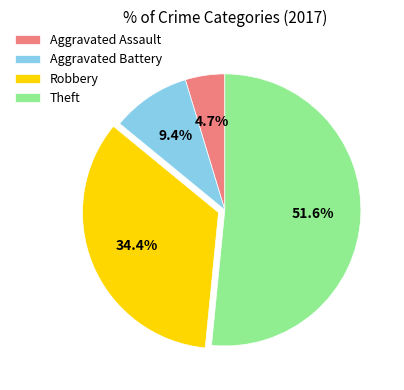

Approximately how many times larger is the value at Theft compared to Robbery?

1.5